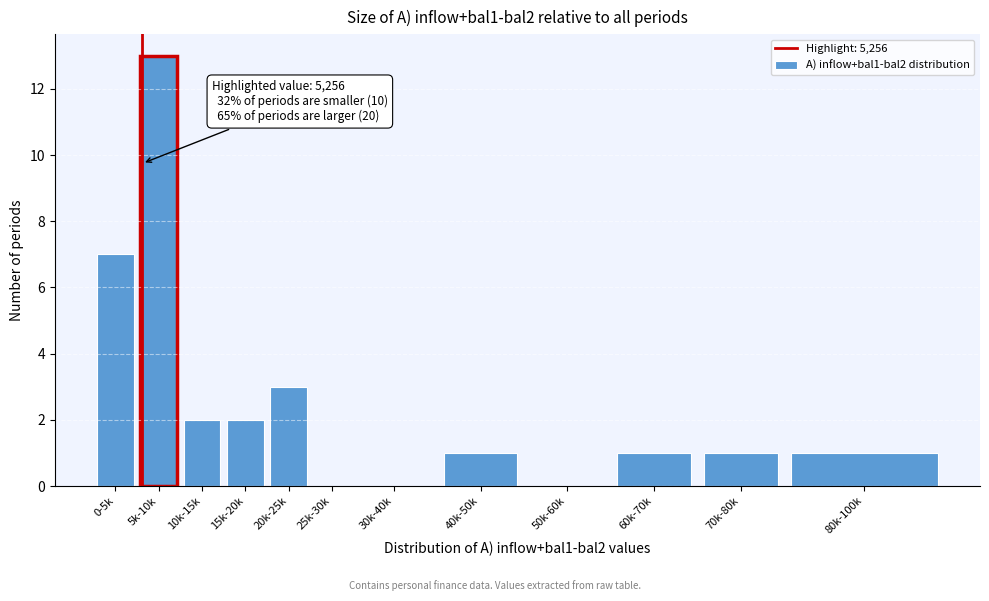

Reading left to right, list all the values displayed in this chart.

0-5k=7	5k-10k=13	10k-15k=2	15k-20k=2	20k-25k=3	25k-30k=0	30k-40k=0	40k-50k=1	50k-60k=0	60k-70k=1	70k-80k=1	80k-100k=1